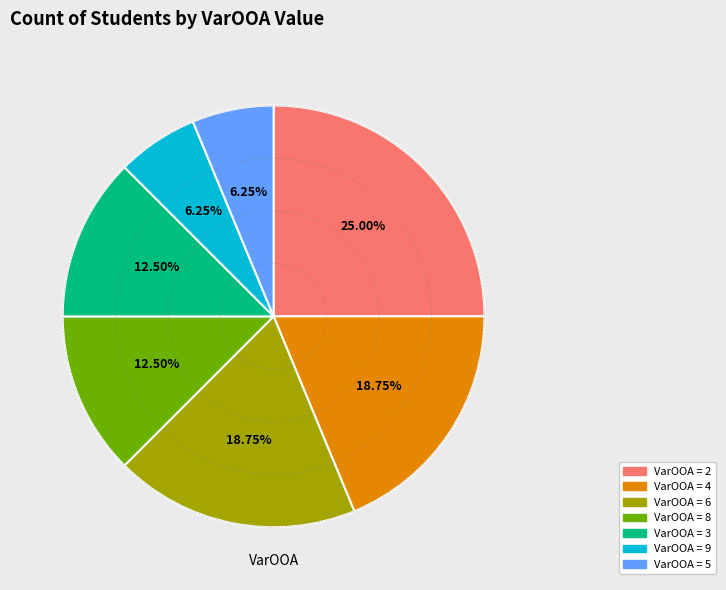

Does any single category account for the majority?

No